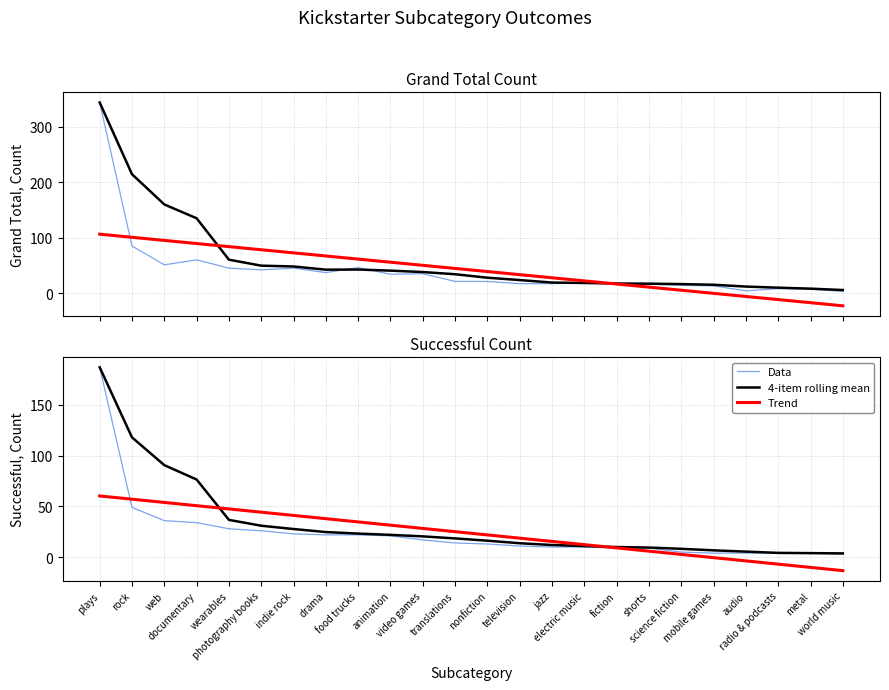

How many data points in Data are above 14?

11